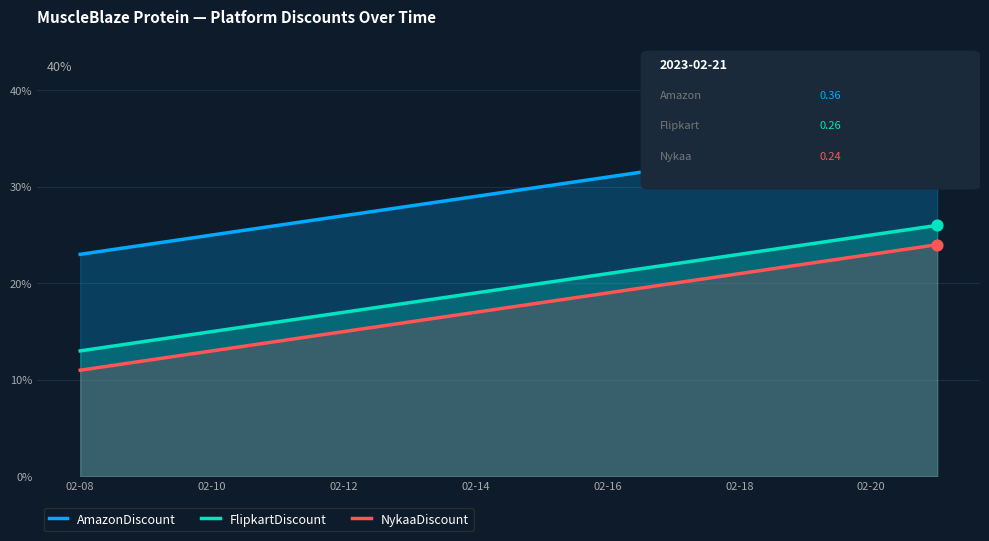

At how many categories does at least one series exceed 0?

14